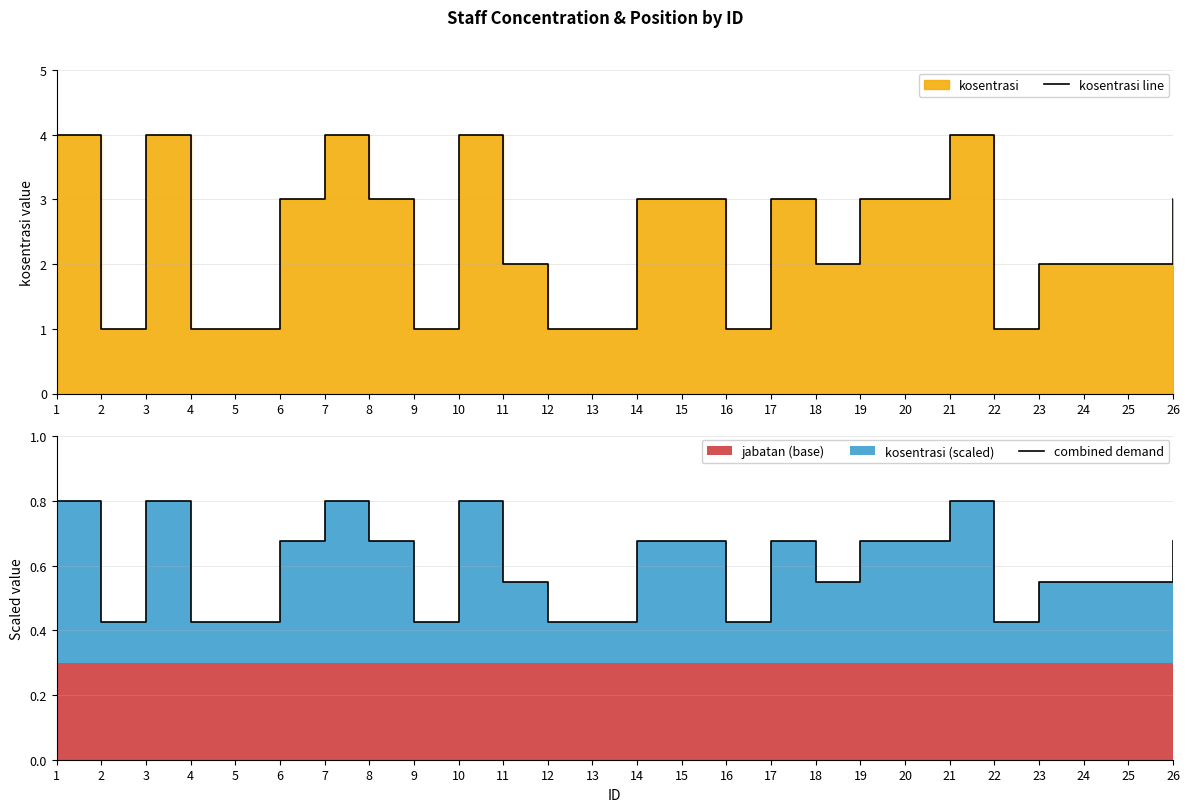

True or false: combined demand and kosentrasi line intersect in this chart.

False